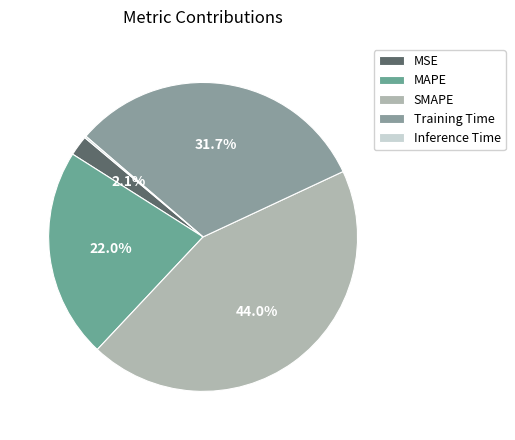

To the nearest percent, what is the difference between the largest and smallest slice percentages?

44%